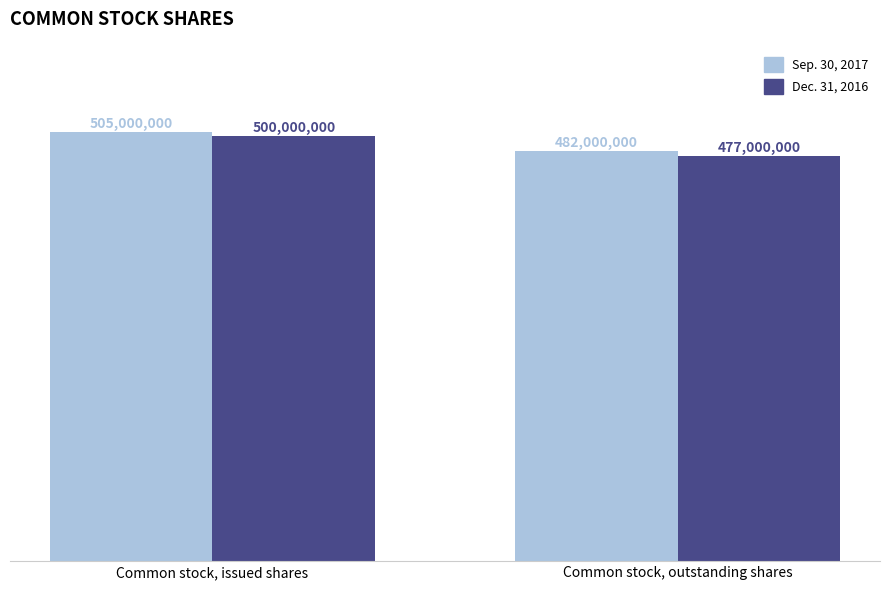

Which category has the lowest value across all series?

Common stock, outstanding shares